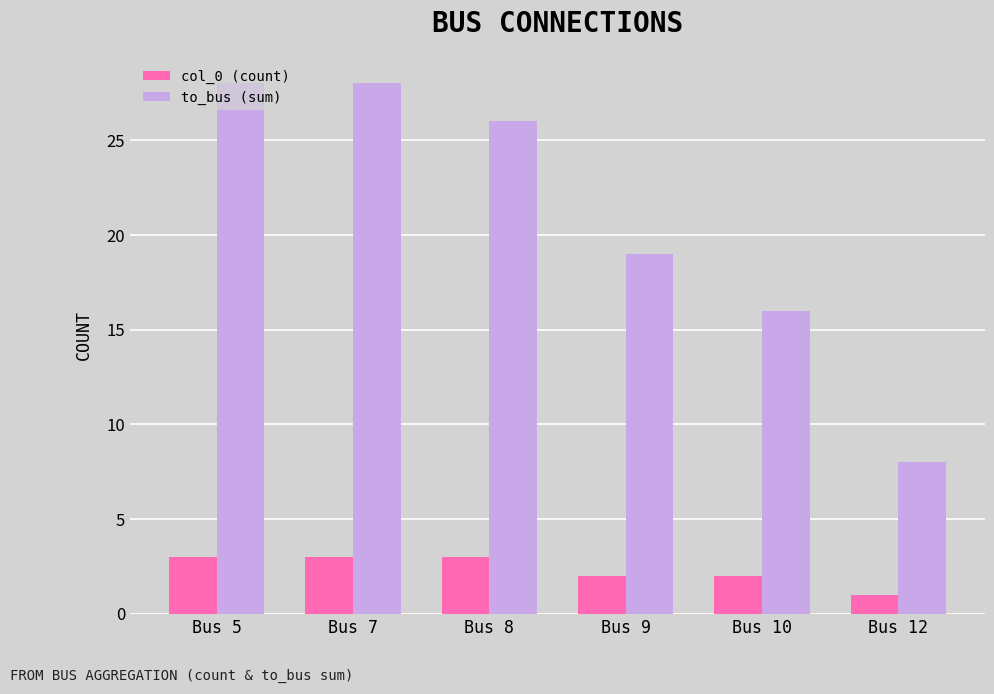

Which series has the largest total across all categories?

to_bus (sum)